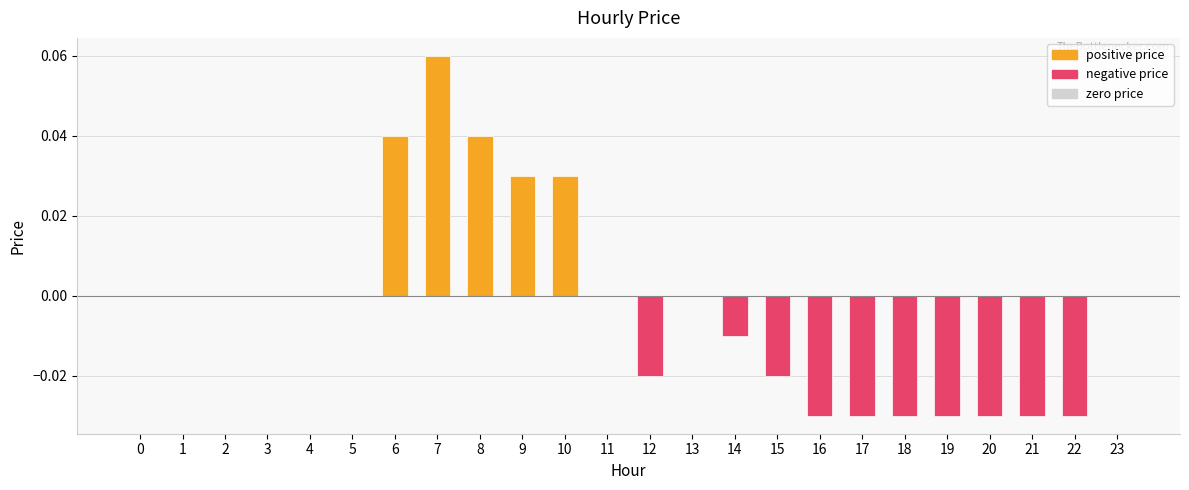

At which category does the chart reach its peak across all series?

7